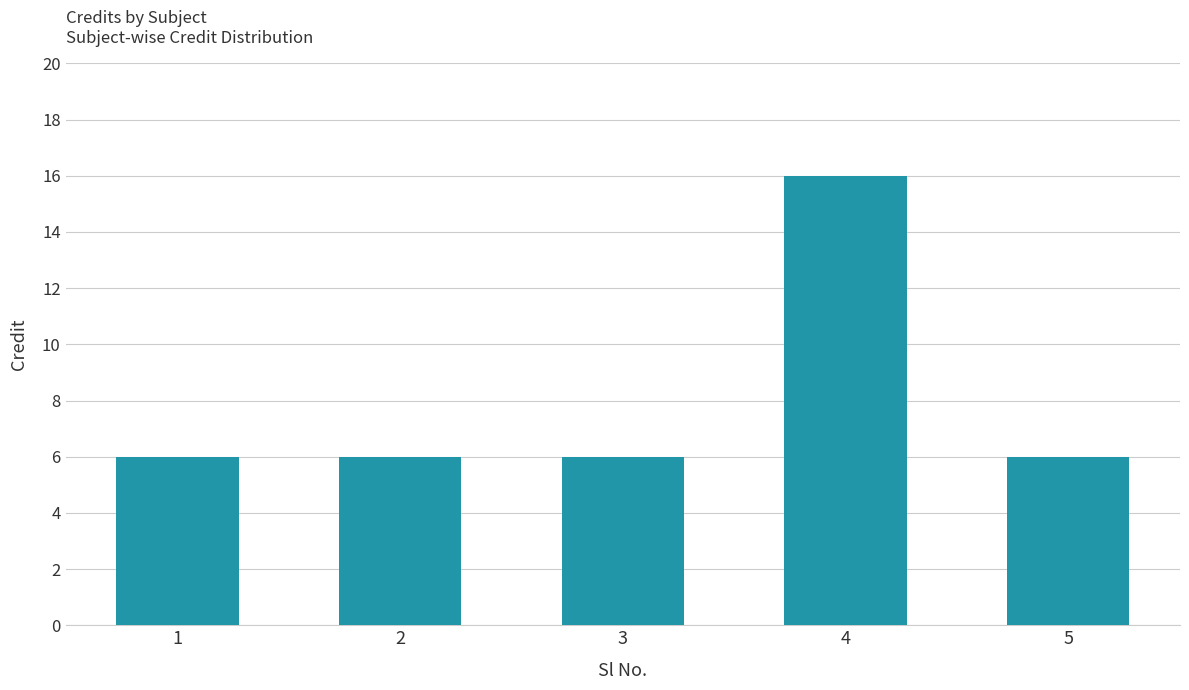

Count the number of categories in the chart.

5